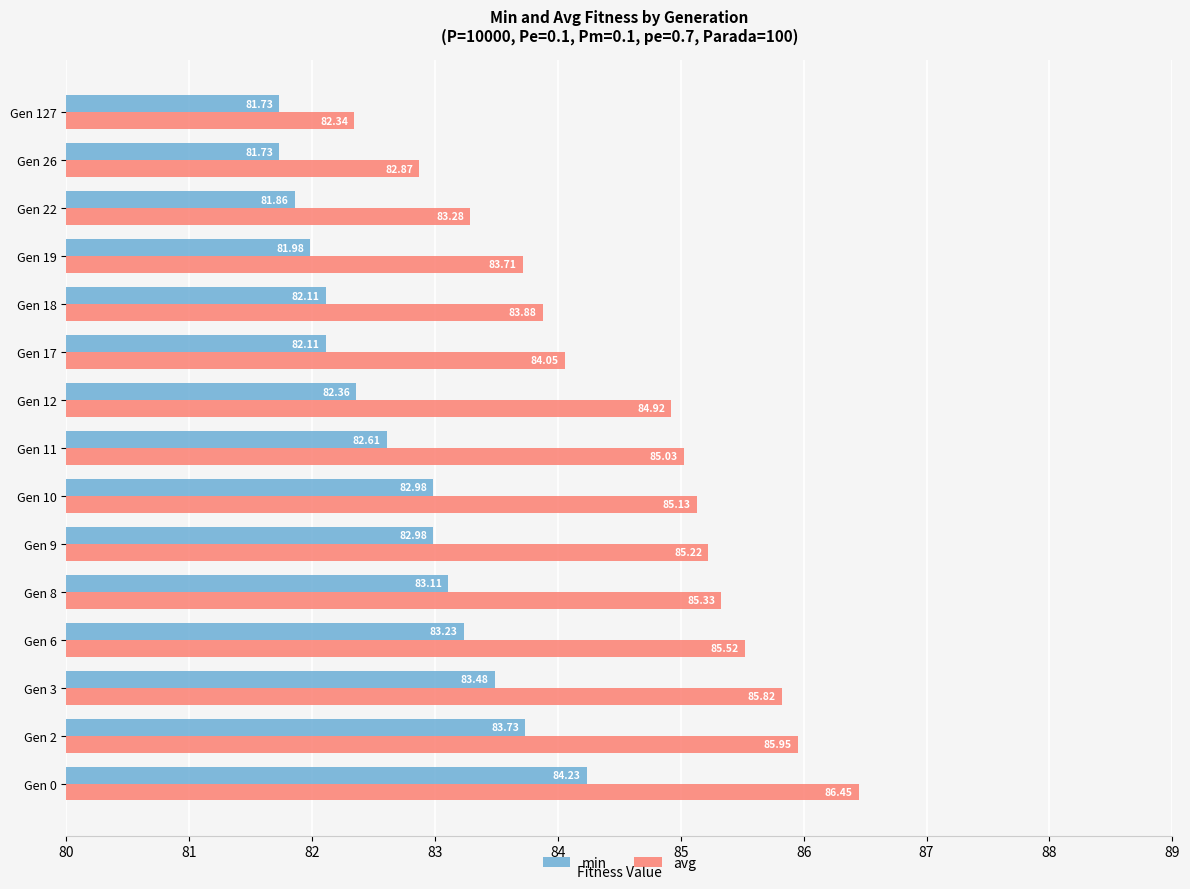

What are all the series names shown in the legend?

min, avg